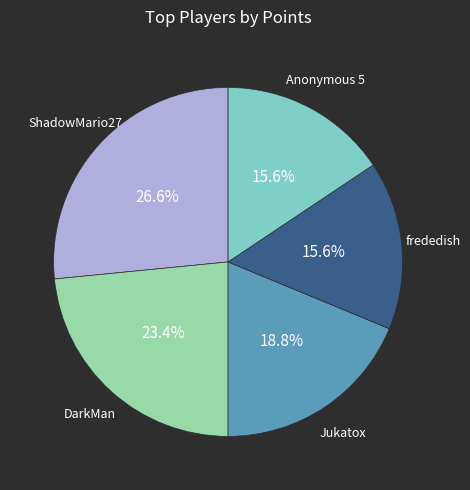

Is there a majority slice in this chart?

No